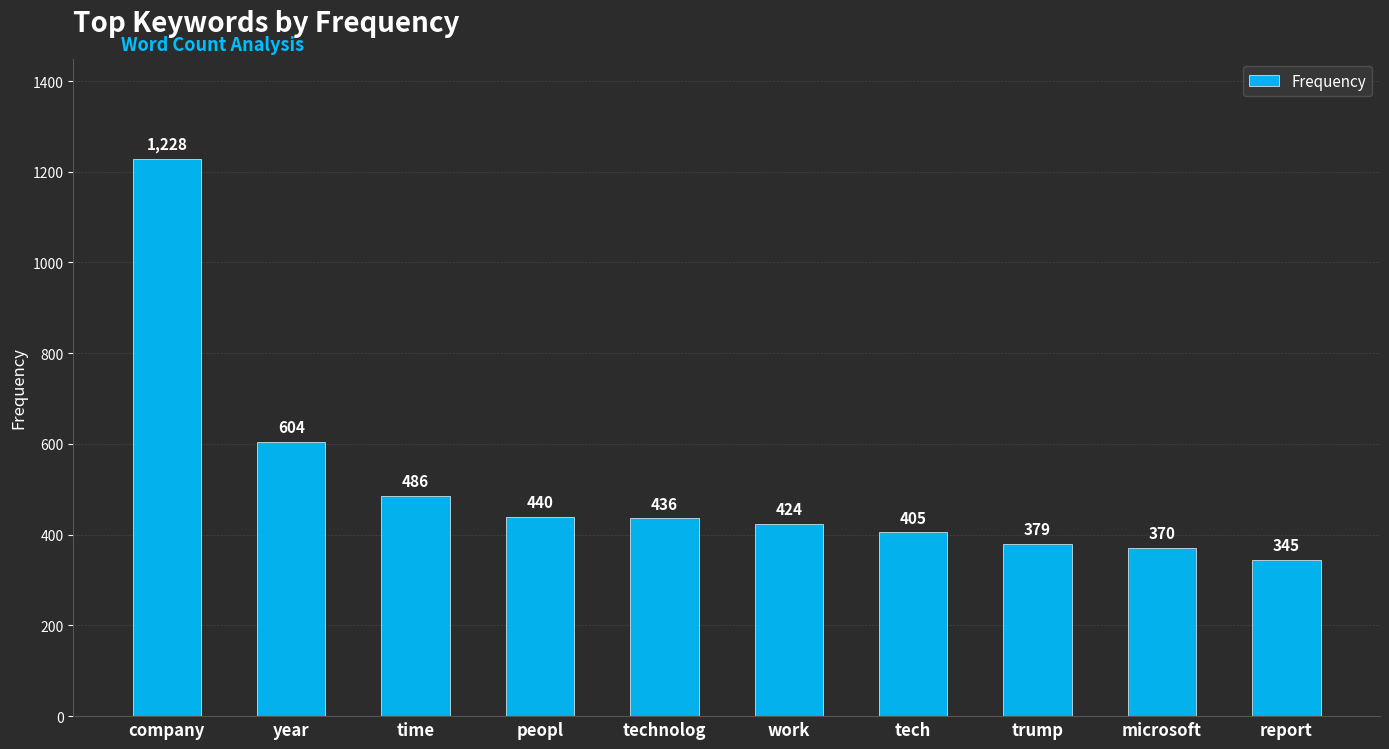

List the labels in order of value, largest first.

company, year, time, peopl, technolog, work, tech, trump, microsoft, report